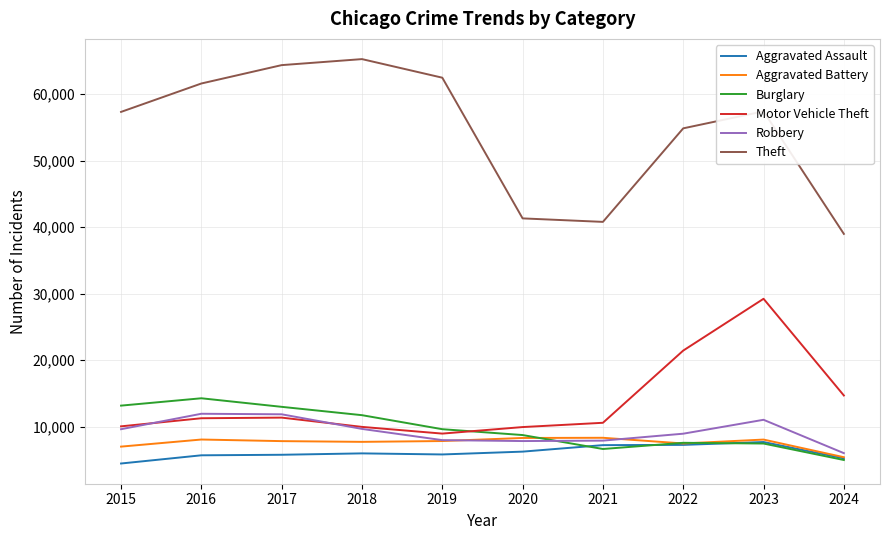

Does the chart display data point markers on the line(s)?

No